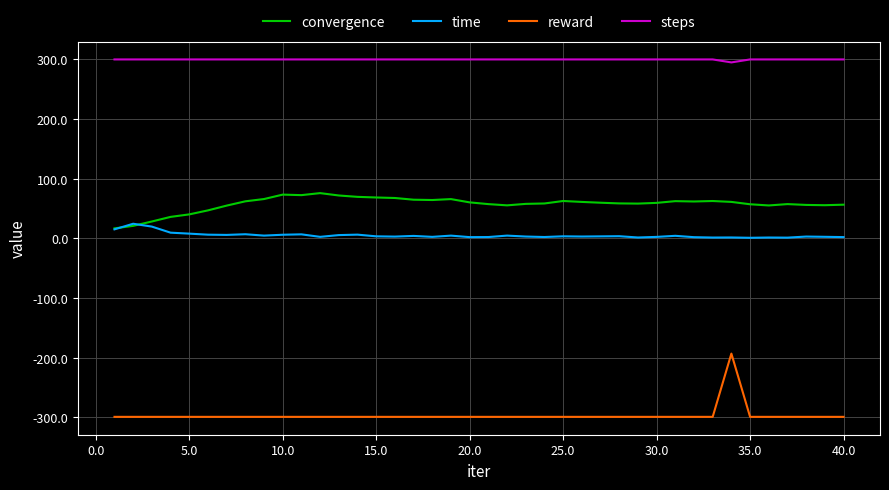

True or false: steps and convergence intersect in this chart.

False